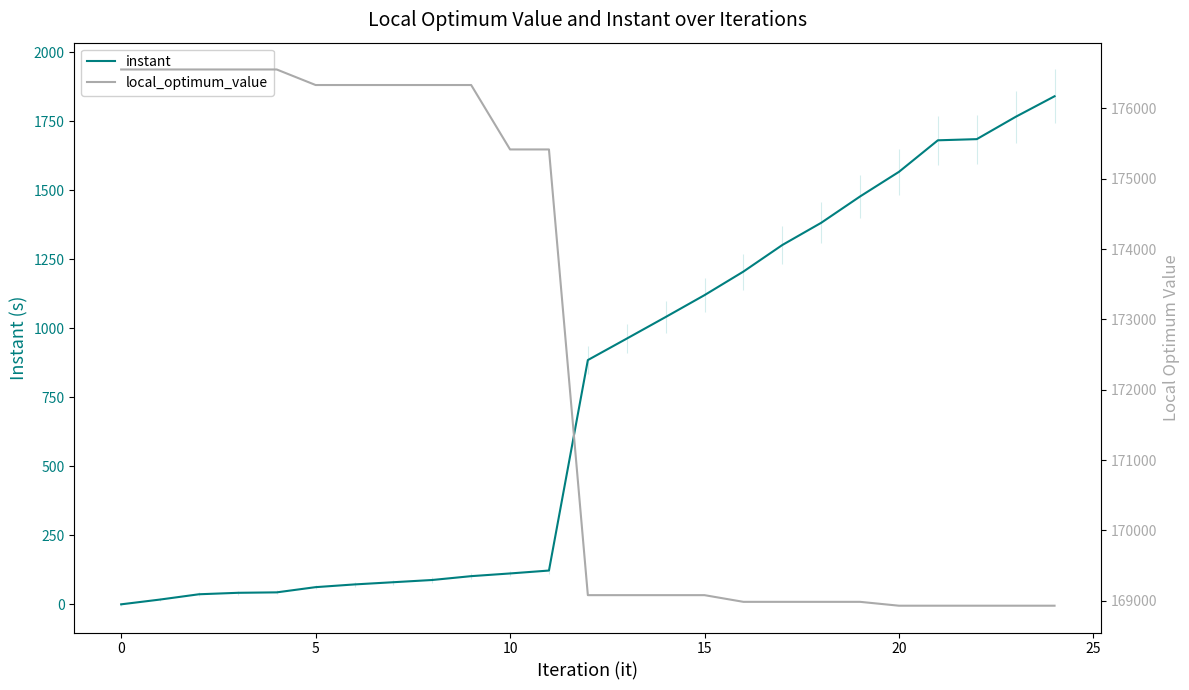

Which series has the largest total across all categories?

local_optimum_value